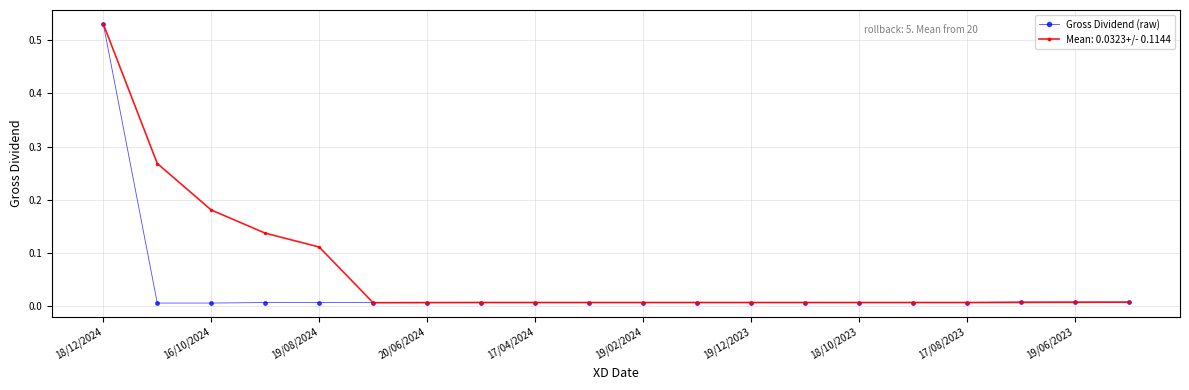

Which series has the largest total across all categories?

Mean: 0.0323+/- 0.1144